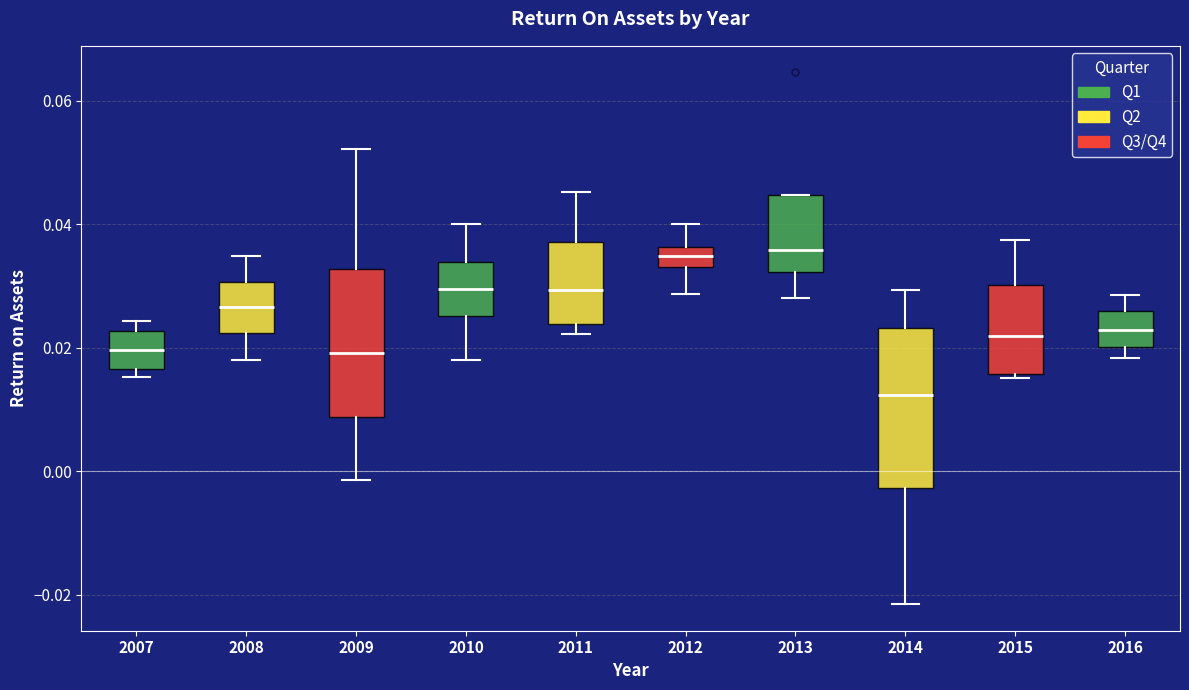

Reading left to right, read every box against the y-axis: the position of its median line, the range the box covers, and the ends of its whiskers. The values are not printed on the chart, so give them approximately, as read against the axis.

2007: median 0.020, box 0.016 to 0.022, whiskers 0.016 (just below the box's lower edge) to 0.024
2008: median 0.026, box 0.022 to 0.030, whiskers 0.018 to 0.034
2009: median 0.020, box 0.008 to 0.032, whiskers -0.002 to 0.052
2010: median 0.030, box 0.026 to 0.034, whiskers 0.018 to 0.040
2011: median 0.030, box 0.024 to 0.038, whiskers 0.022 to 0.046
2012: median 0.034, box 0.032 to 0.036, whiskers 0.028 to 0.040
2013: median 0.036, box 0.032 to 0.044, whiskers 0.028 to 0.044
2014: median 0.012, box -0.002 to 0.024, whiskers -0.022 to 0.030
2015: median 0.022, box 0.016 to 0.030, whiskers 0.016 (just below the box's lower edge) to 0.038
2016: median 0.022, box 0.020 to 0.026, whiskers 0.018 to 0.028